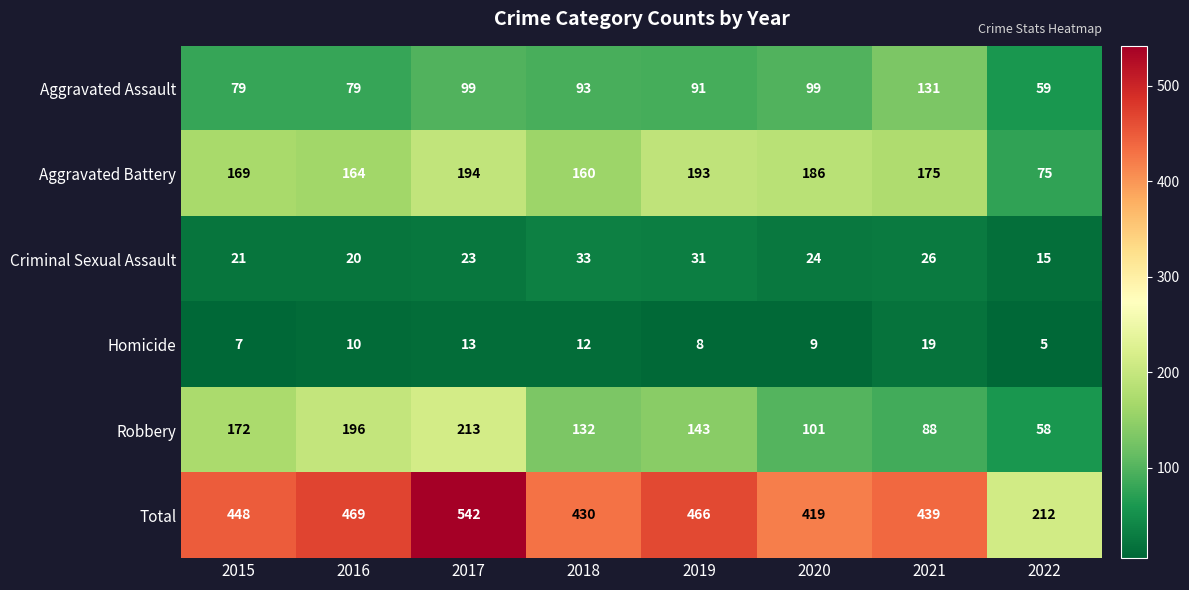

The Total series shows 296 at 2015. True or false?

False